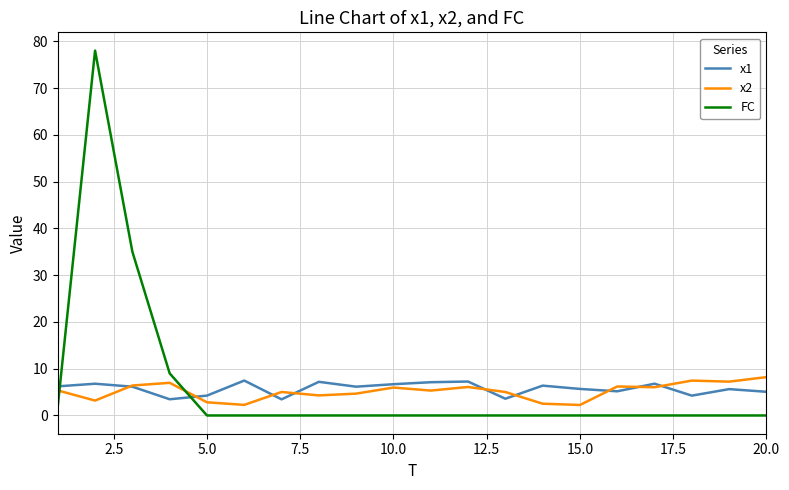

What is the greatest value displayed?

78.0